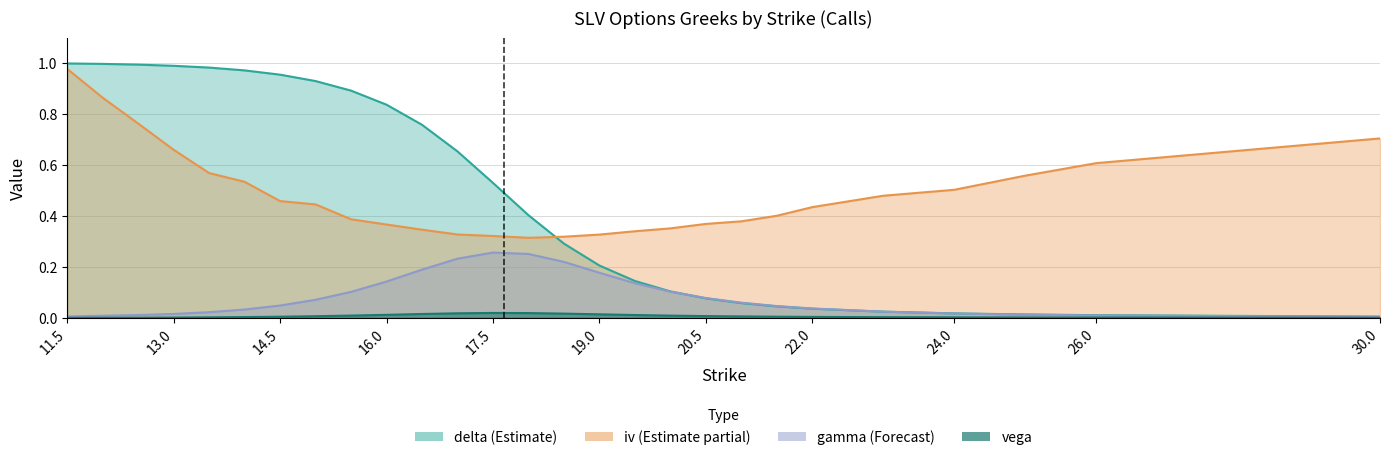

Which series has the largest total across all categories?

iv